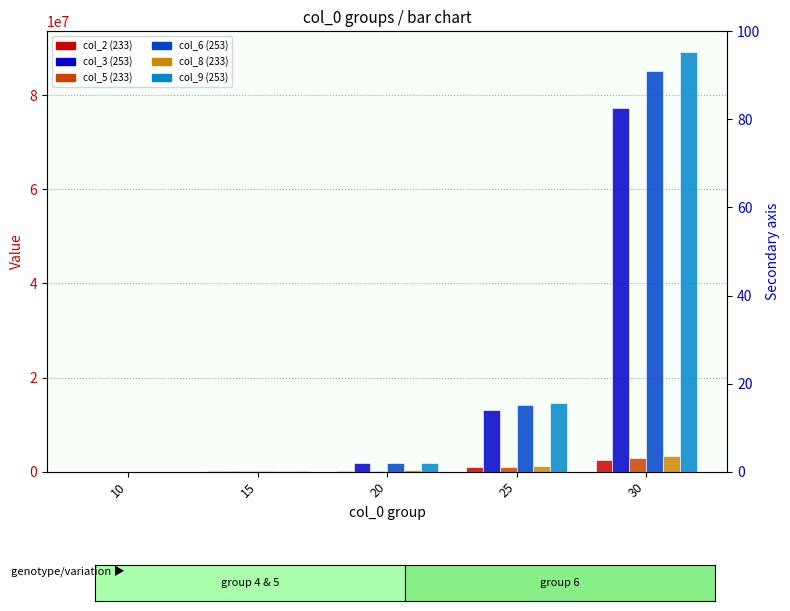

Is it true that col_9 (253) equals 25915426.0 at 25?

False